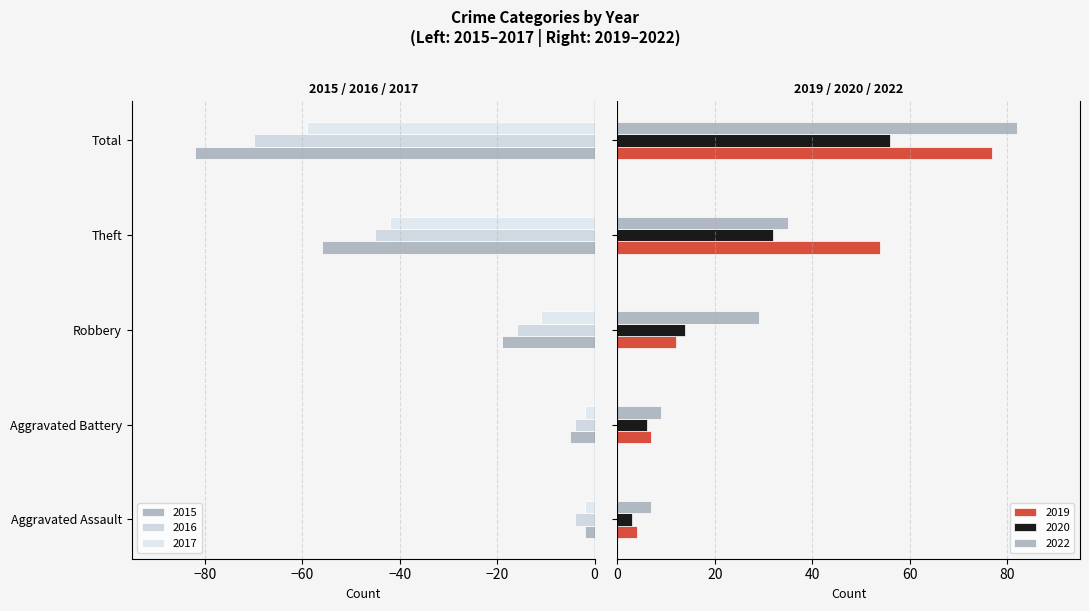

What is the label of the 3rd bar from the left?

Robbery